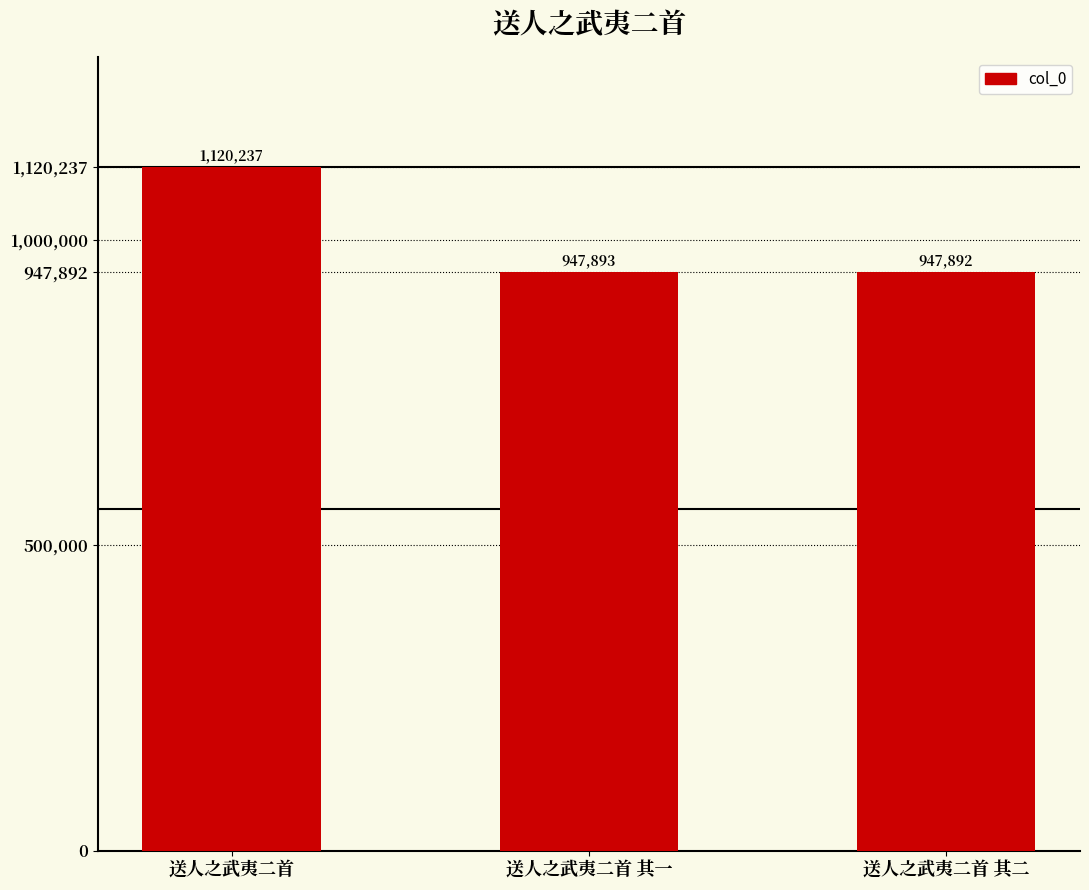

The chart shows a value of 947893 at 送人之武夷二首 其一. True or false?

True